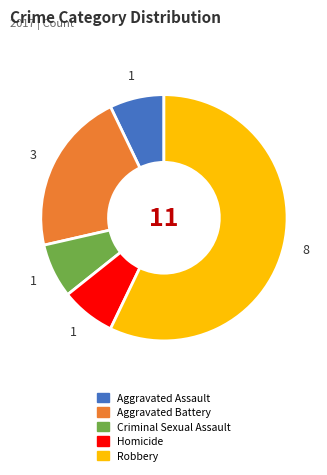

Count the number of slices in the pie.

5